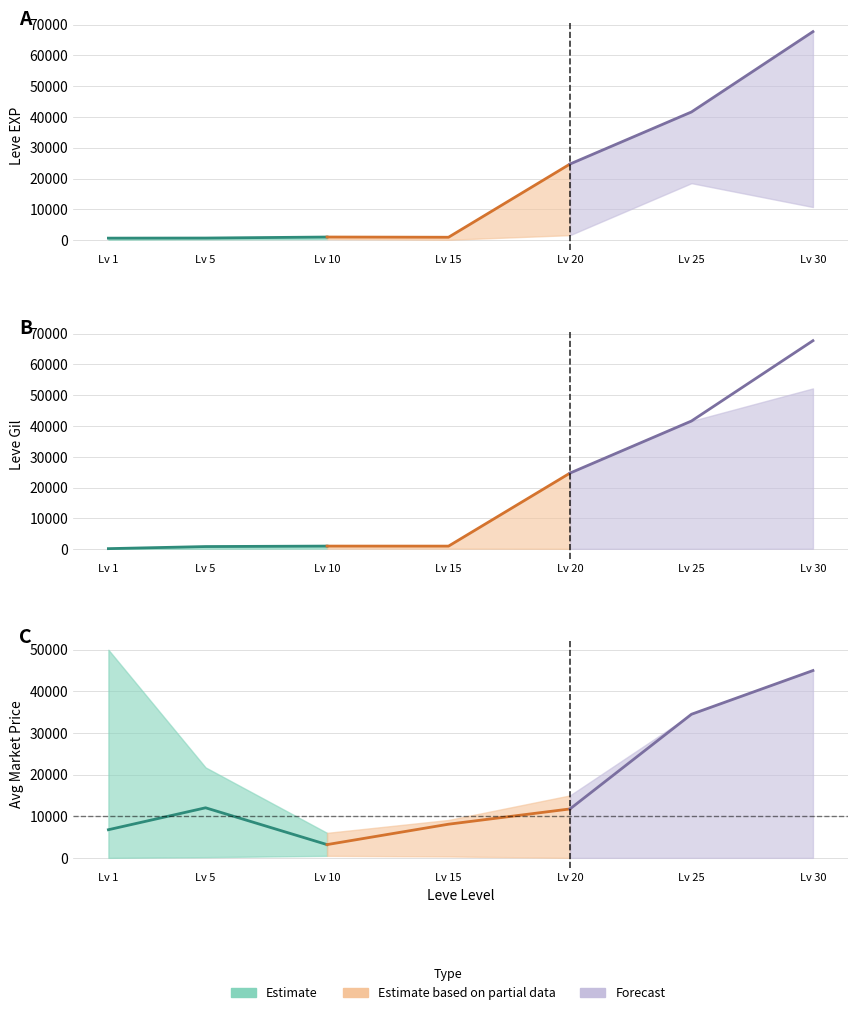

List the labels in order of Leve EXP value, smallest first.

1, 5, 15, 10, 20, 25, 30